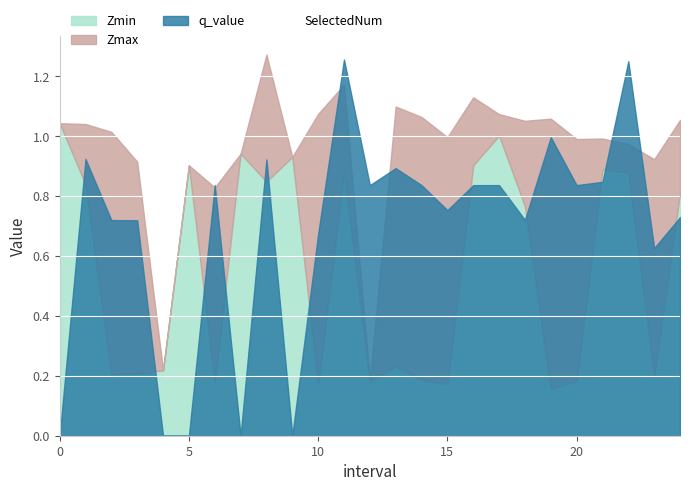

True or false: the data shows 0.2 at 0.

True